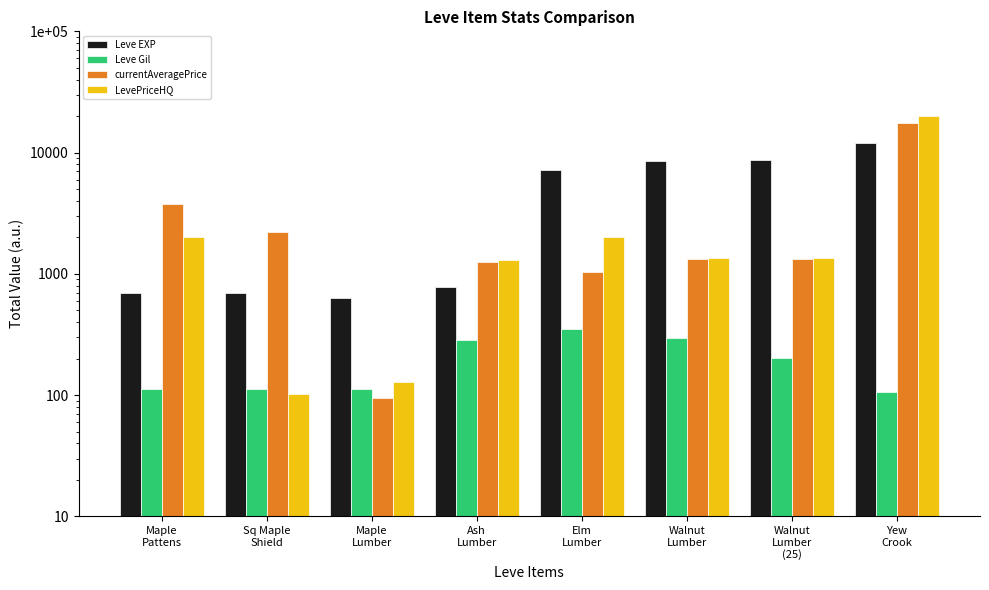

What are all the series names shown in the legend?

Leve EXP, Leve Gil, currentAveragePrice, LevePriceHQ